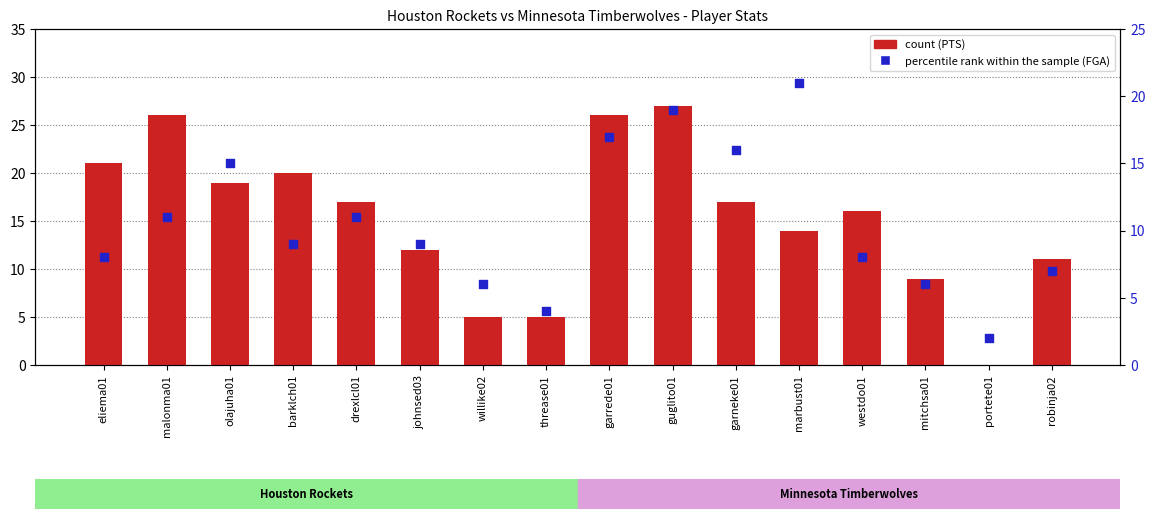

What are all the series names shown in the legend?

count (PTS), percentile rank within the sample (FGA)